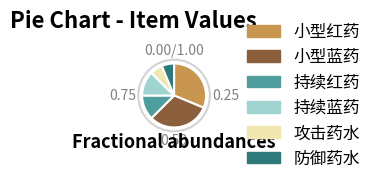

Do 防御药水 and 攻击药水 together represent more than half of the pie?

No